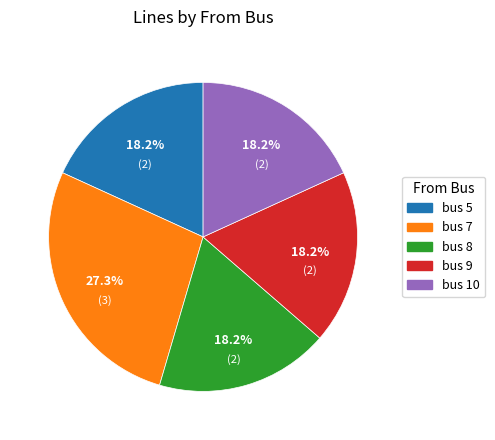

To the nearest percent, what is the average slice percentage?

20%